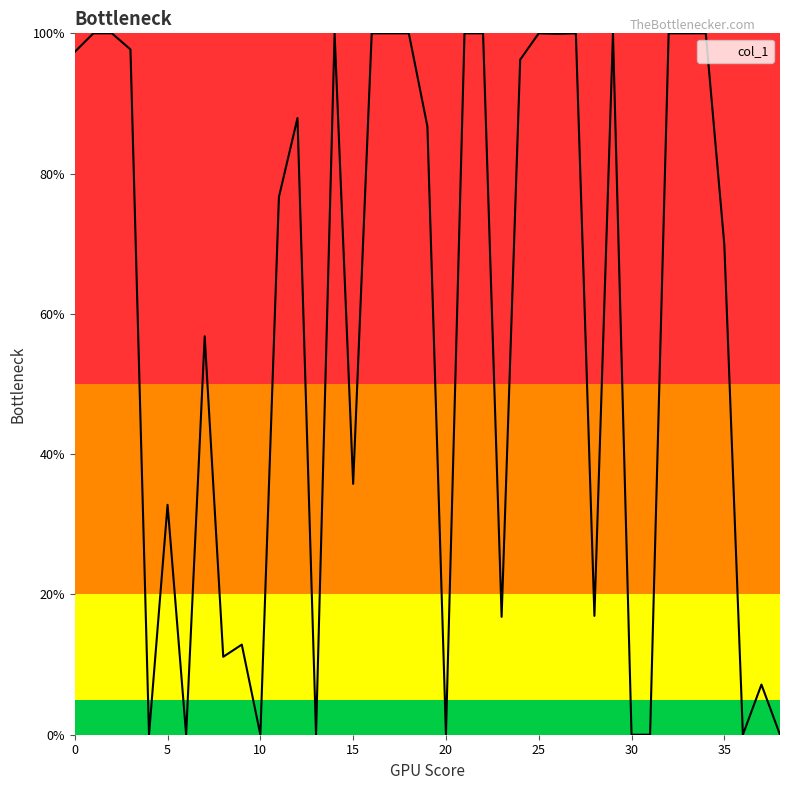

What is the difference between the second highest and second lowest values?

100.0